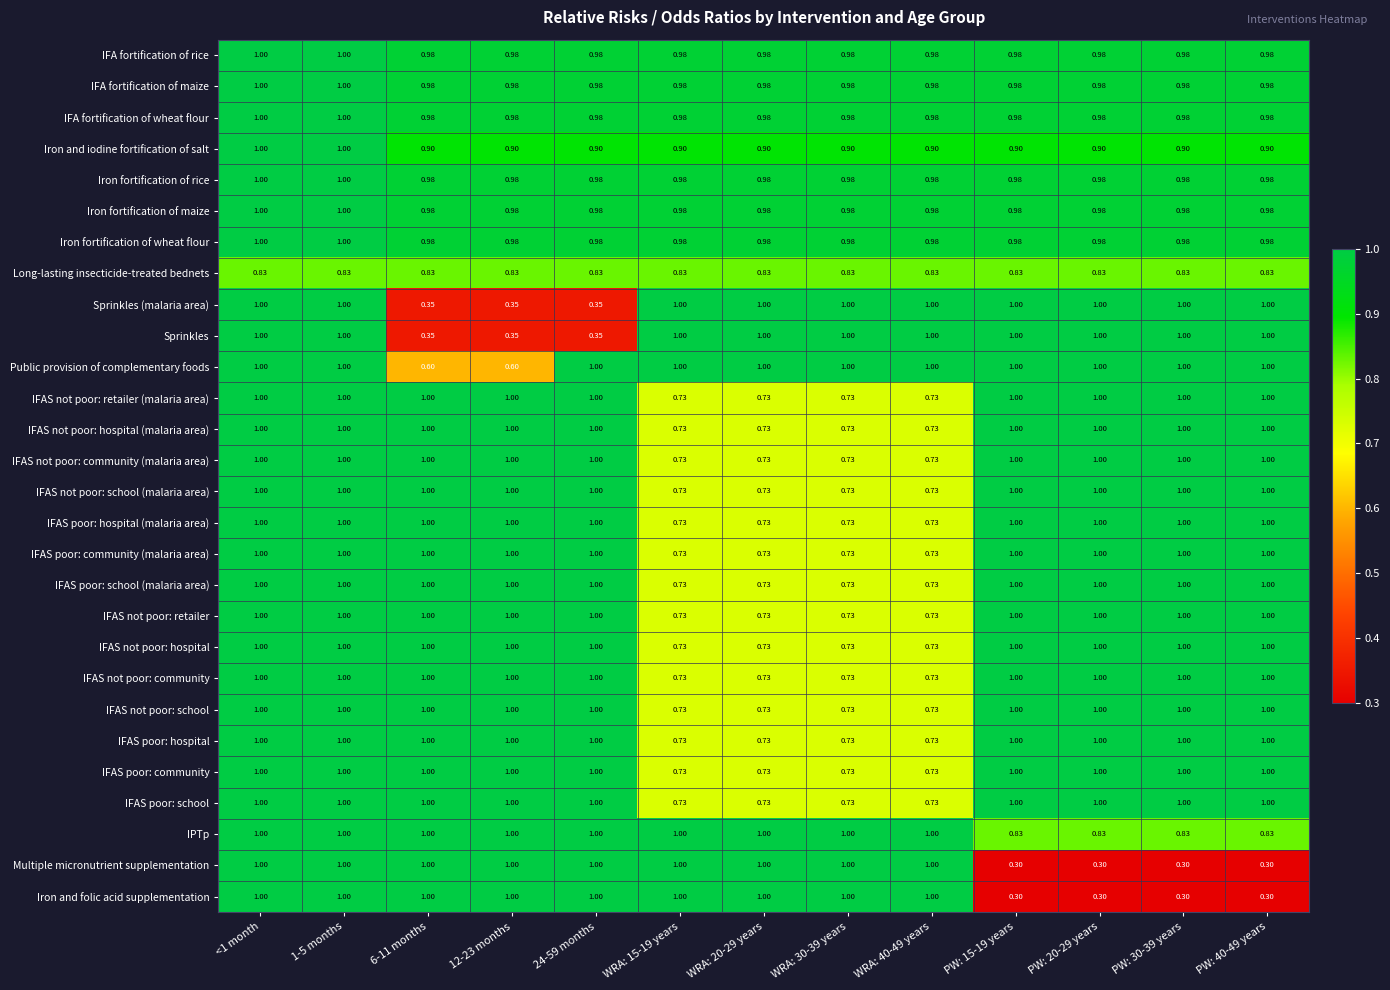

Is the value of IFA fortification of maize at 24-59 months greater than the value of IPTp at WRA: 40-49 years?

No